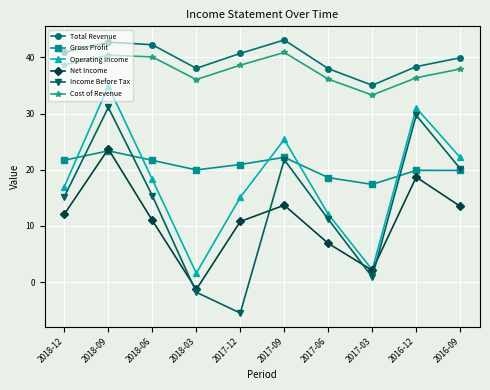

How many values in the Operating Income series exceed 18?

5